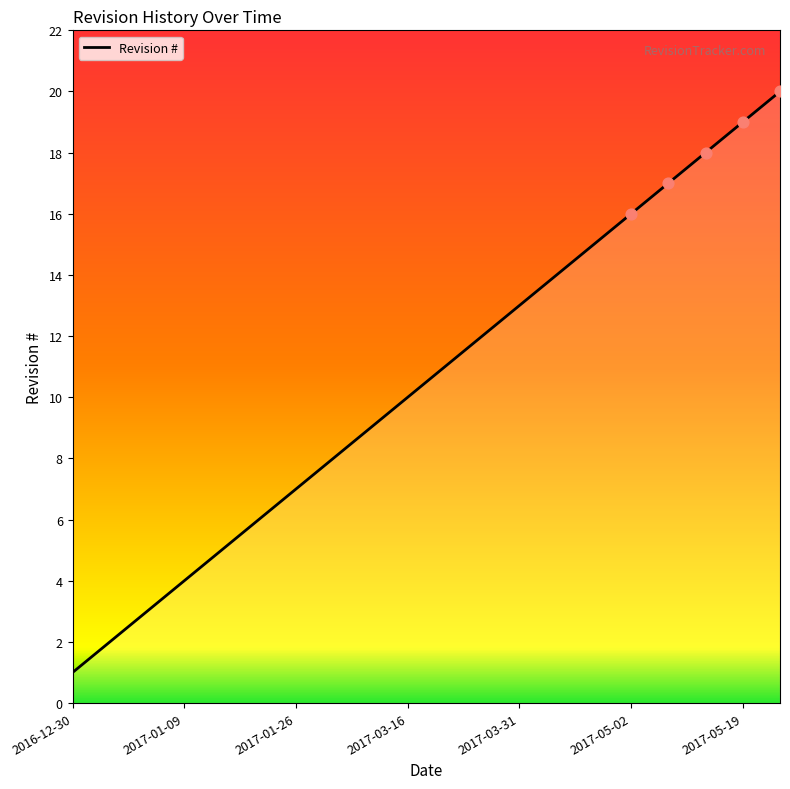

What is the maximum value shown in the chart?

20